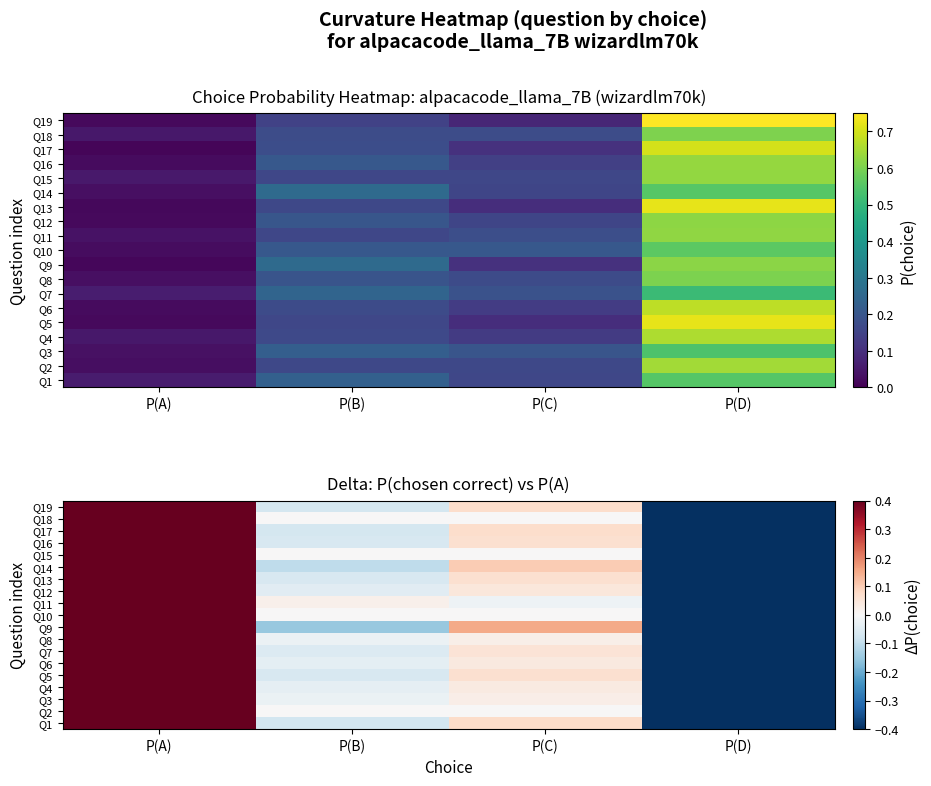

Which category has the lowest value across all series?

P(D)